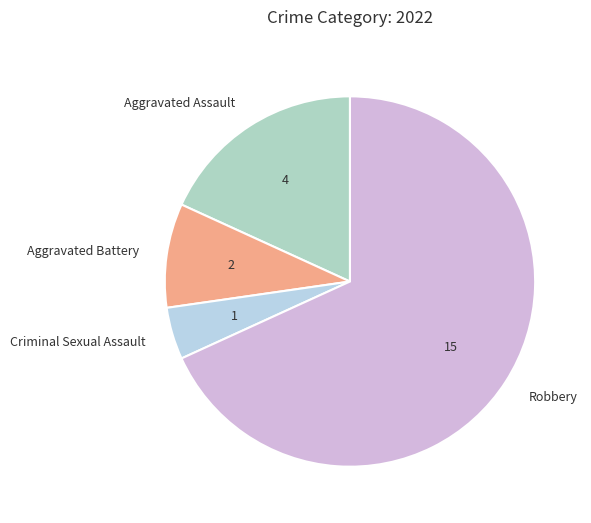

Which category has the smallest portion of the pie?

Criminal Sexual Assault